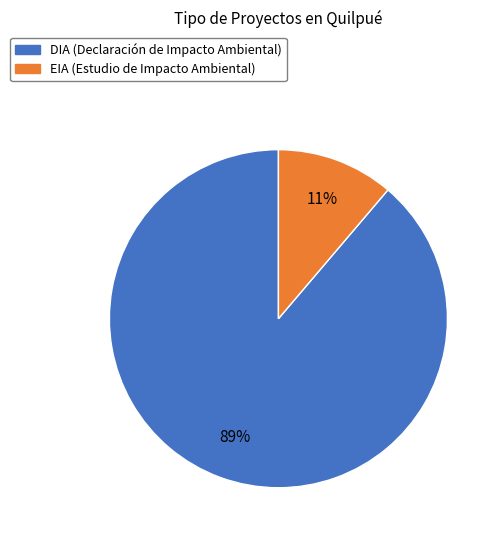

What percentage is the EIA slice, to the nearest percent?

11%